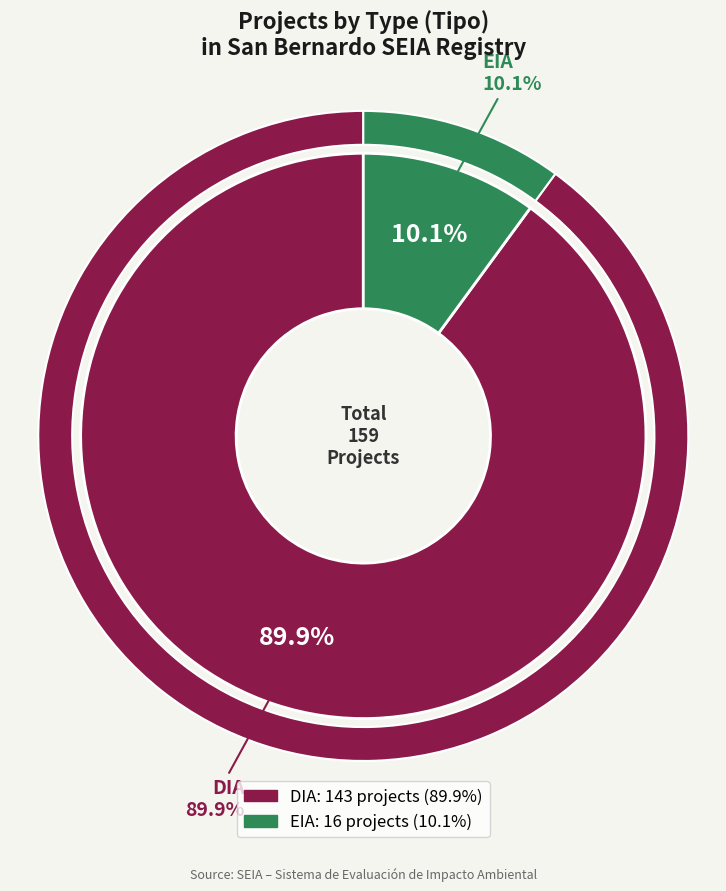

Is it true that EIA is 10% of the pie?

True